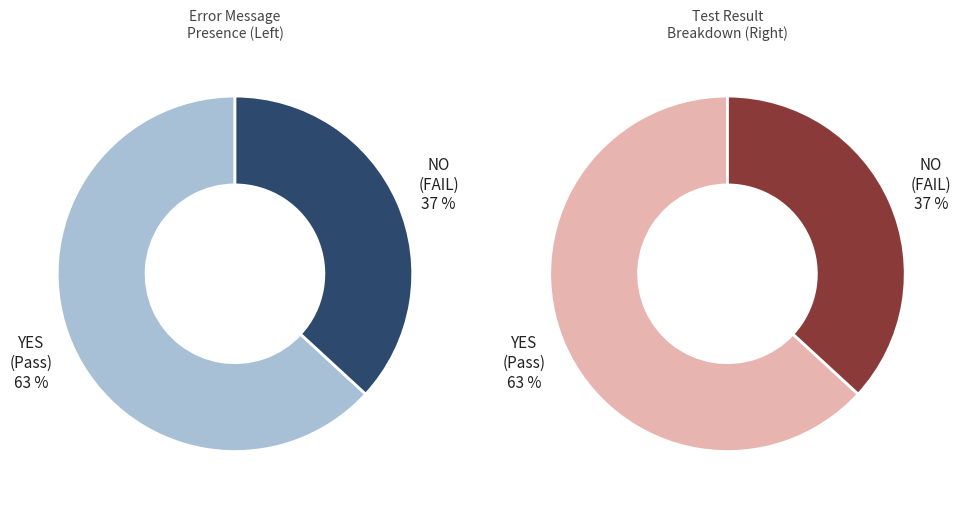

Rank the categories by value from highest to lowest.

Pass, FAIL